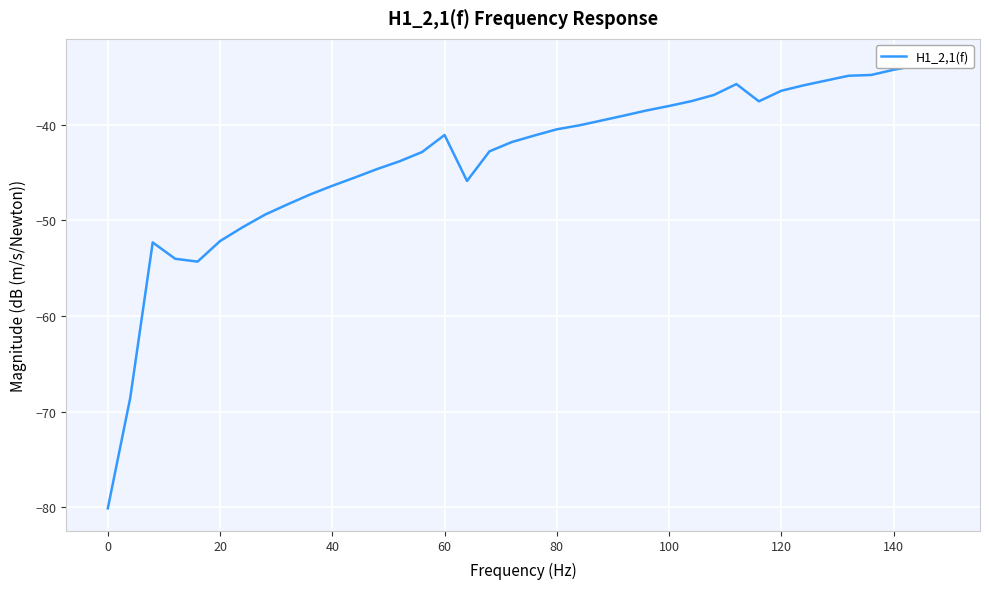

Is this an area chart (filled region under the line)?

No